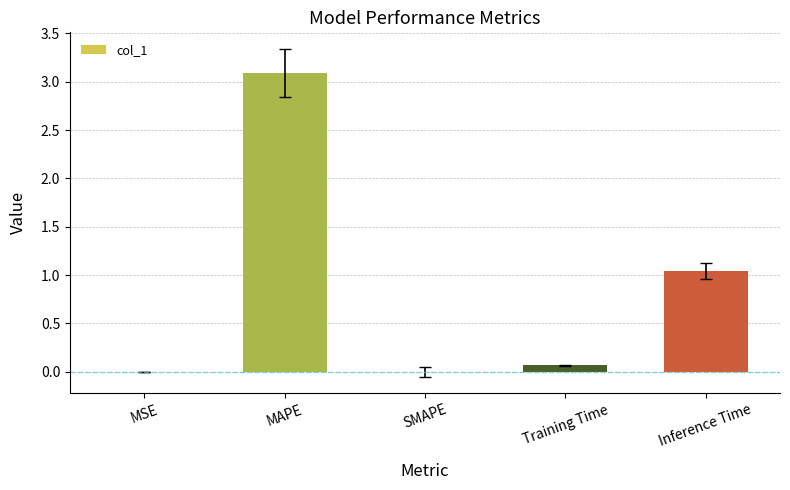

The value at Training Time is 0.1. True or false?

True